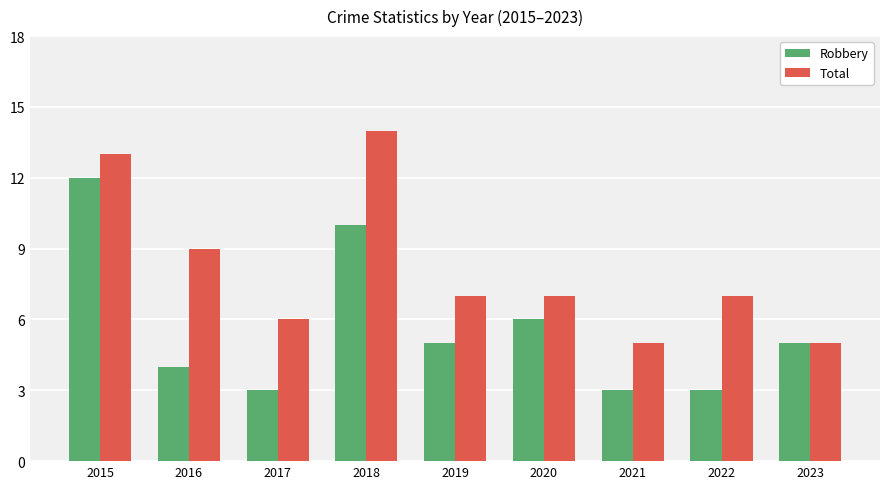

How many data points does each series have?

9